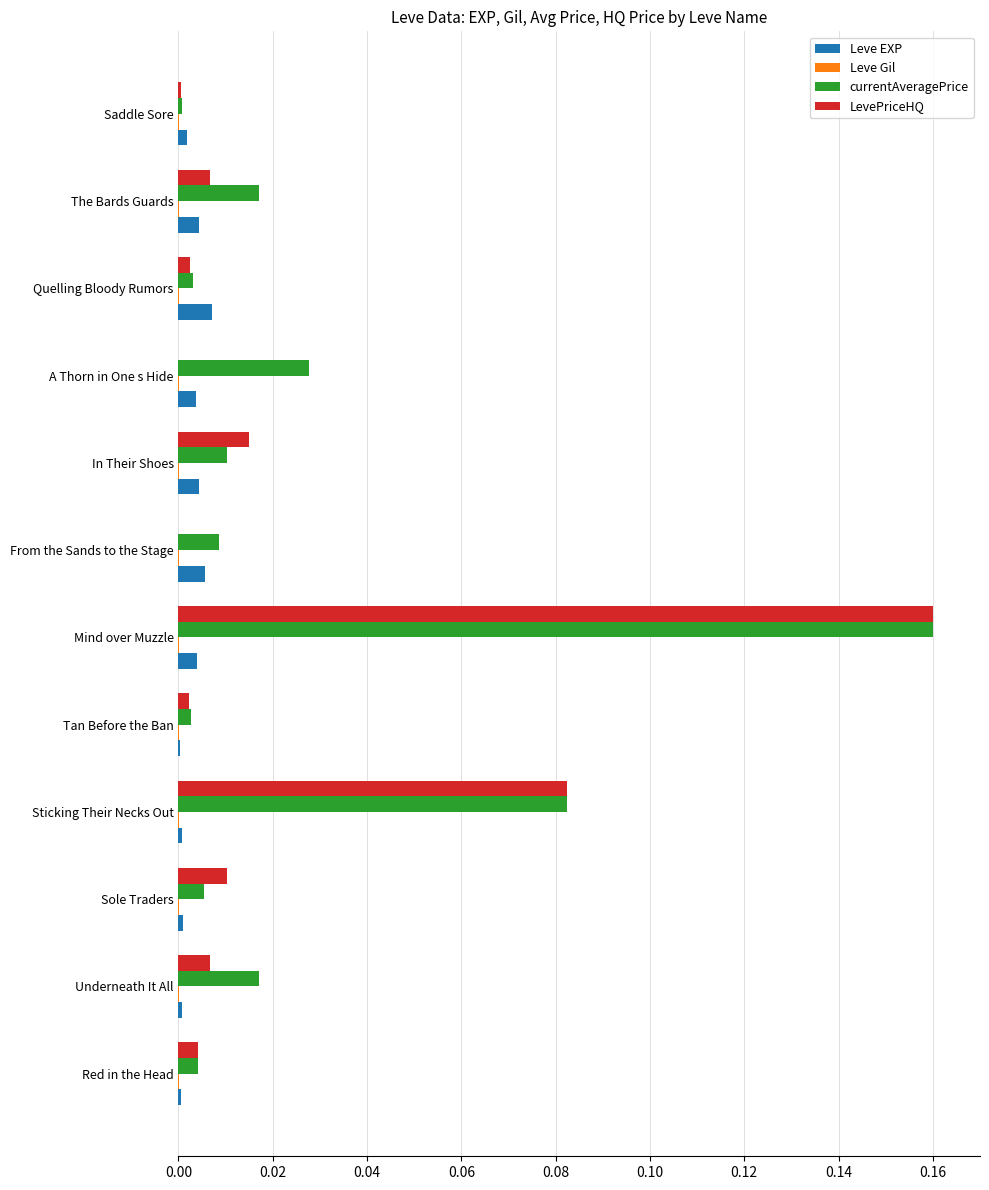

Which label corresponds to the largest value in the chart?

Mind over Muzzle